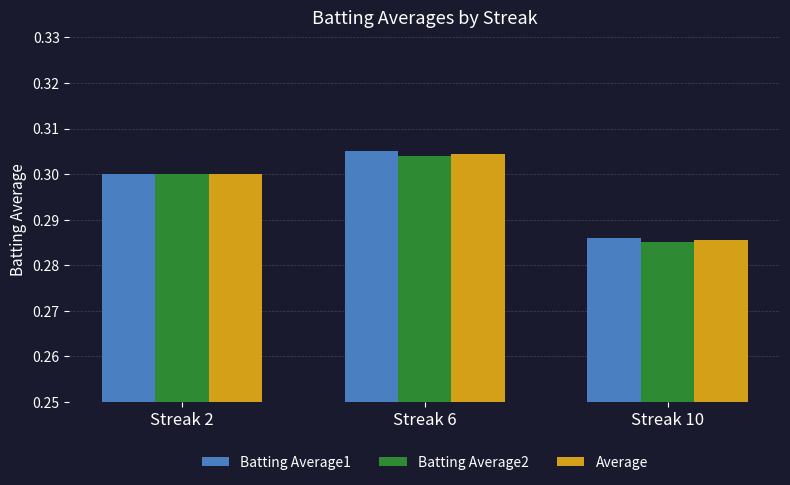

At which label is Batting Average2 closest to 0?

Streak 10